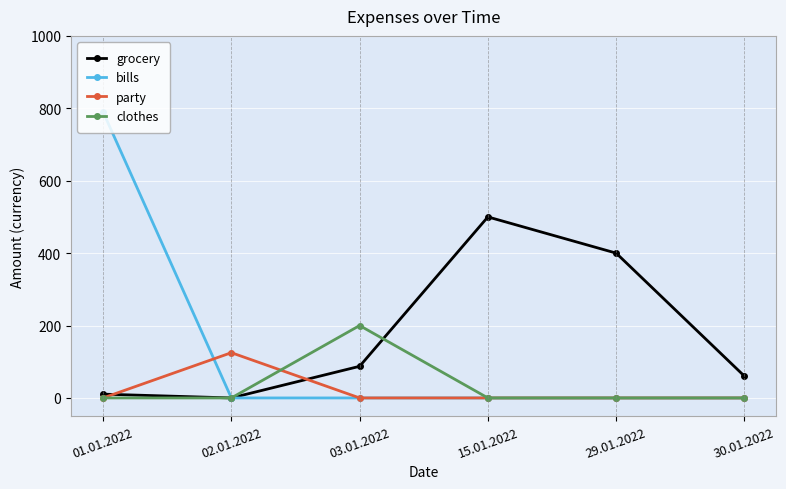

After their last crossing, which series has the higher values: grocery or party?

grocery